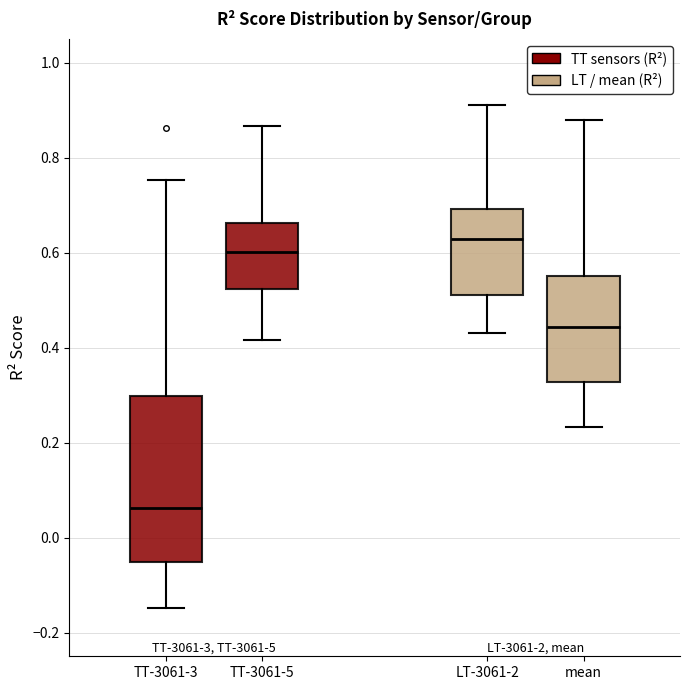

Reading left to right, transcribe this box plot: for each box, give where its median line is, the range the box spans, and where its two whiskers end, as read against the y-axis. The values are not printed on the chart, so give them approximately, as read against the axis.

TT-3061-3: median 0.06, box -0.06 to 0.30, whiskers -0.14 to 0.76
TT-3061-5: median 0.60, box 0.52 to 0.66, whiskers 0.42 to 0.86
LT-3061-2: median 0.62, box 0.52 to 0.70, whiskers 0.44 to 0.92
mean: median 0.44, box 0.32 to 0.56, whiskers 0.24 to 0.88